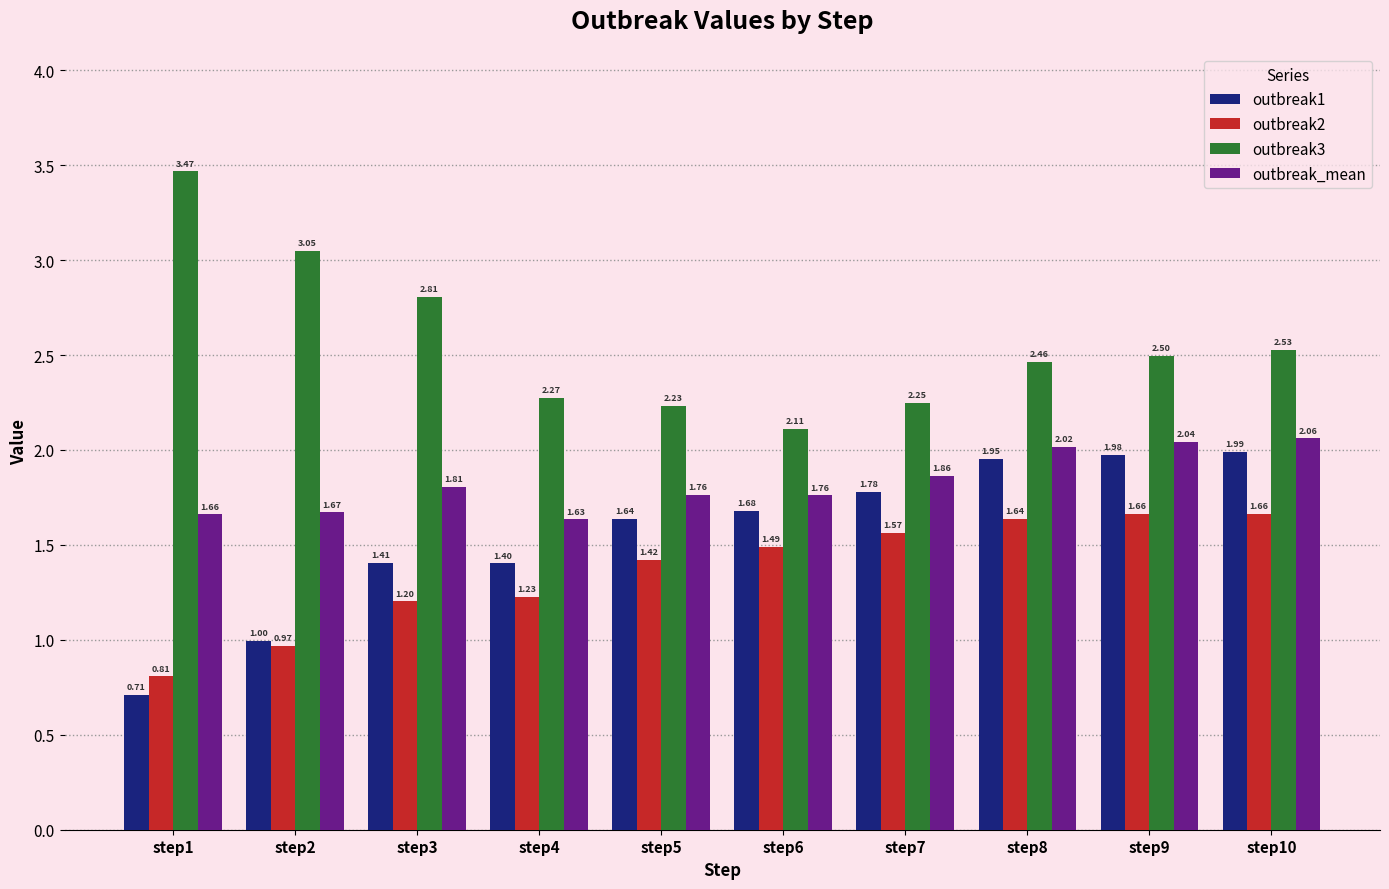

What is the value of the outbreak3 bar at the 9th from the left?

2.5